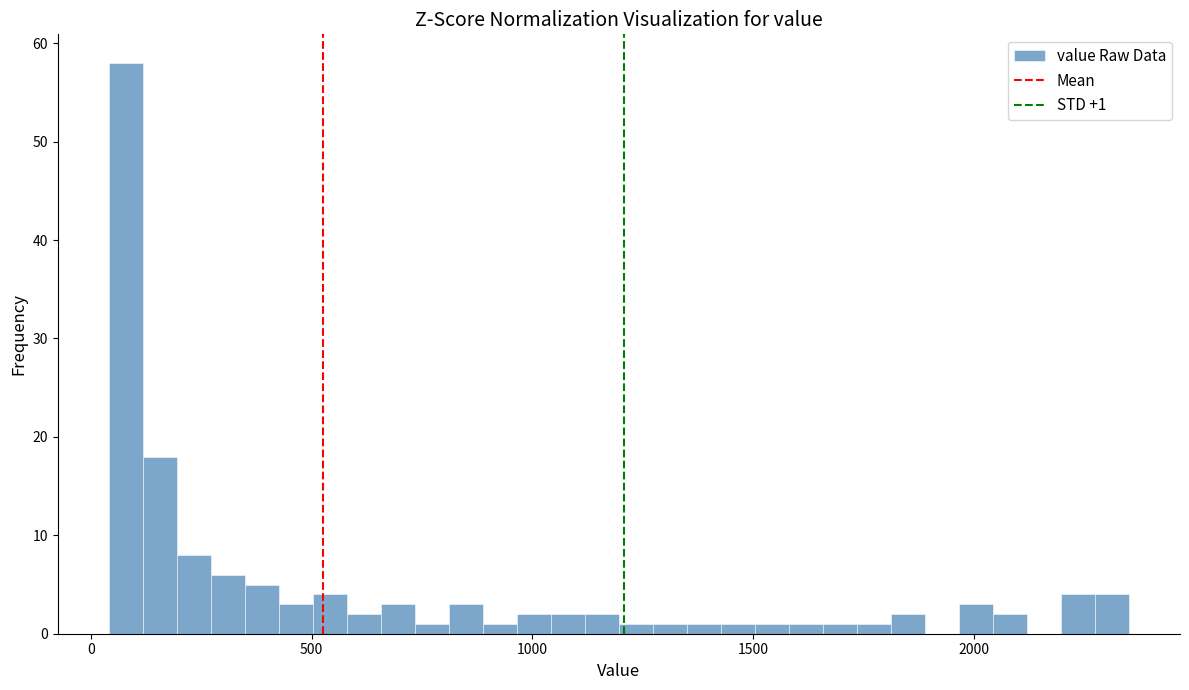

Read against the x-axis, roughly where is the centre of the tallest bar?

100